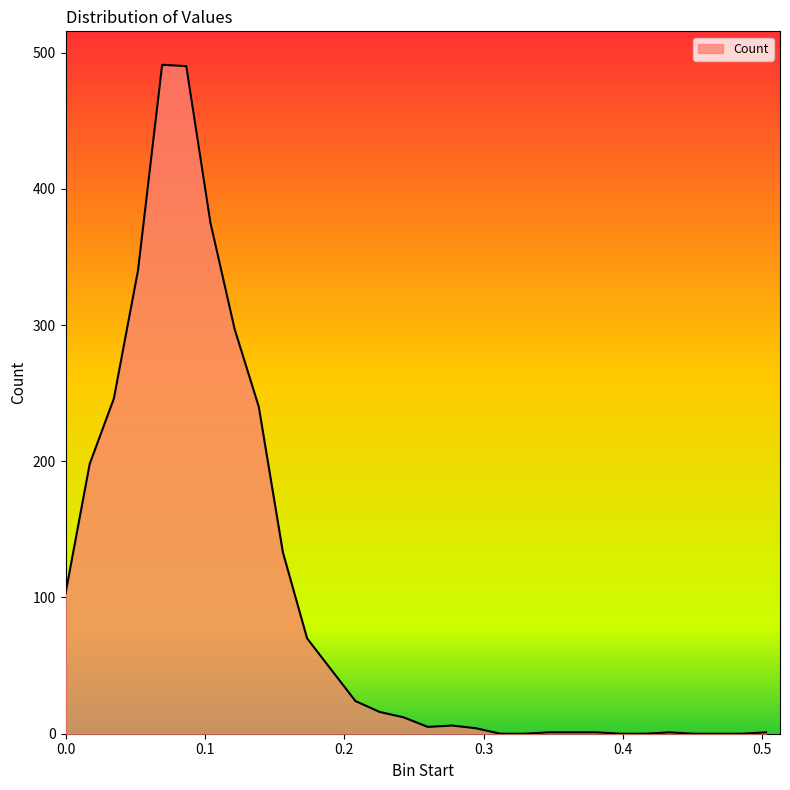

What is the difference between the second highest and minimum values?

490